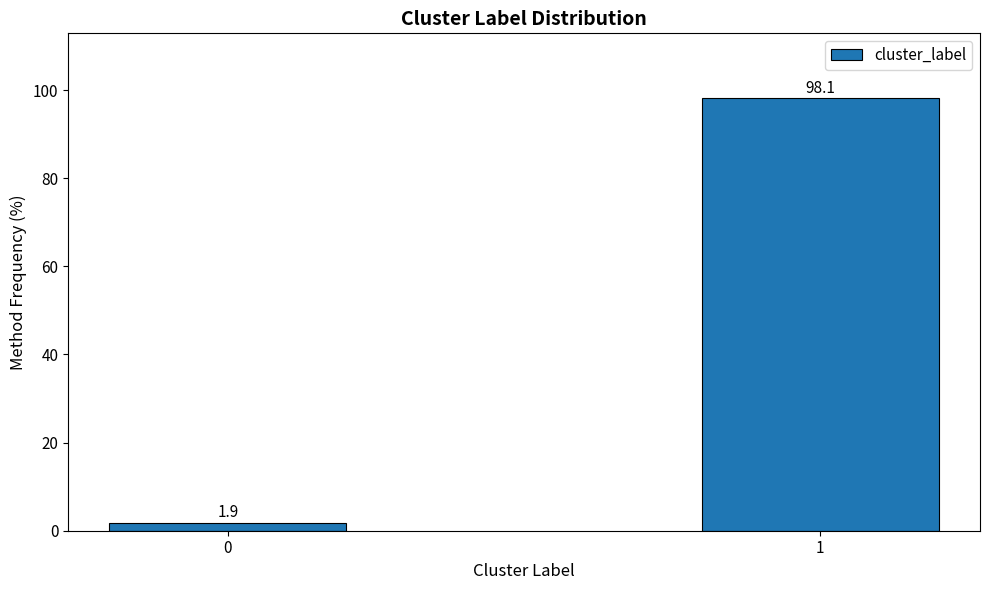

Reading left to right, extract all data points from this chart.

1.9	98.1